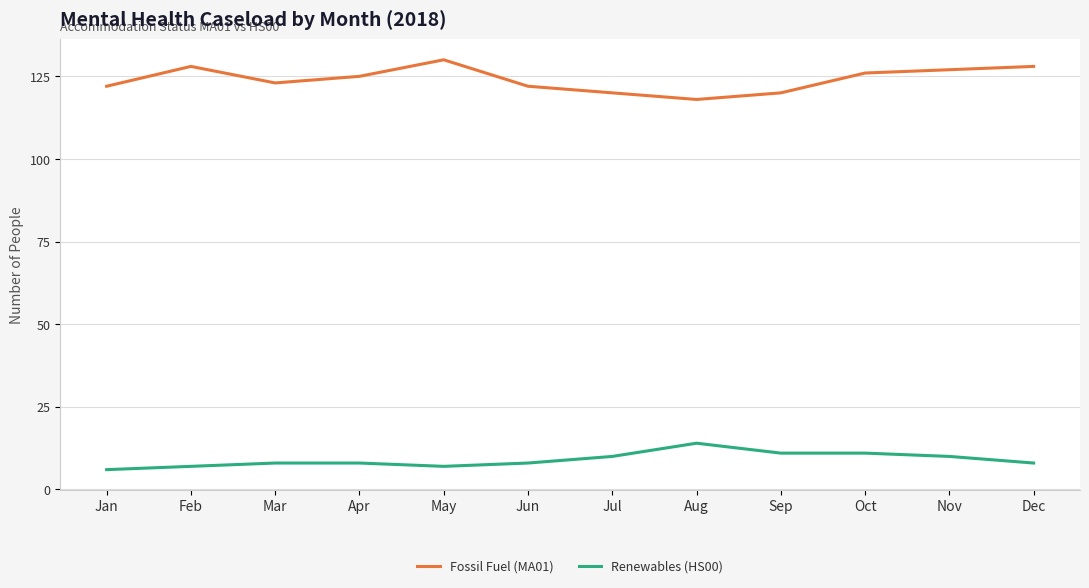

List the series in order of their overall mean, highest first.

Fossil Fuel (MA01), Renewables (HS00)